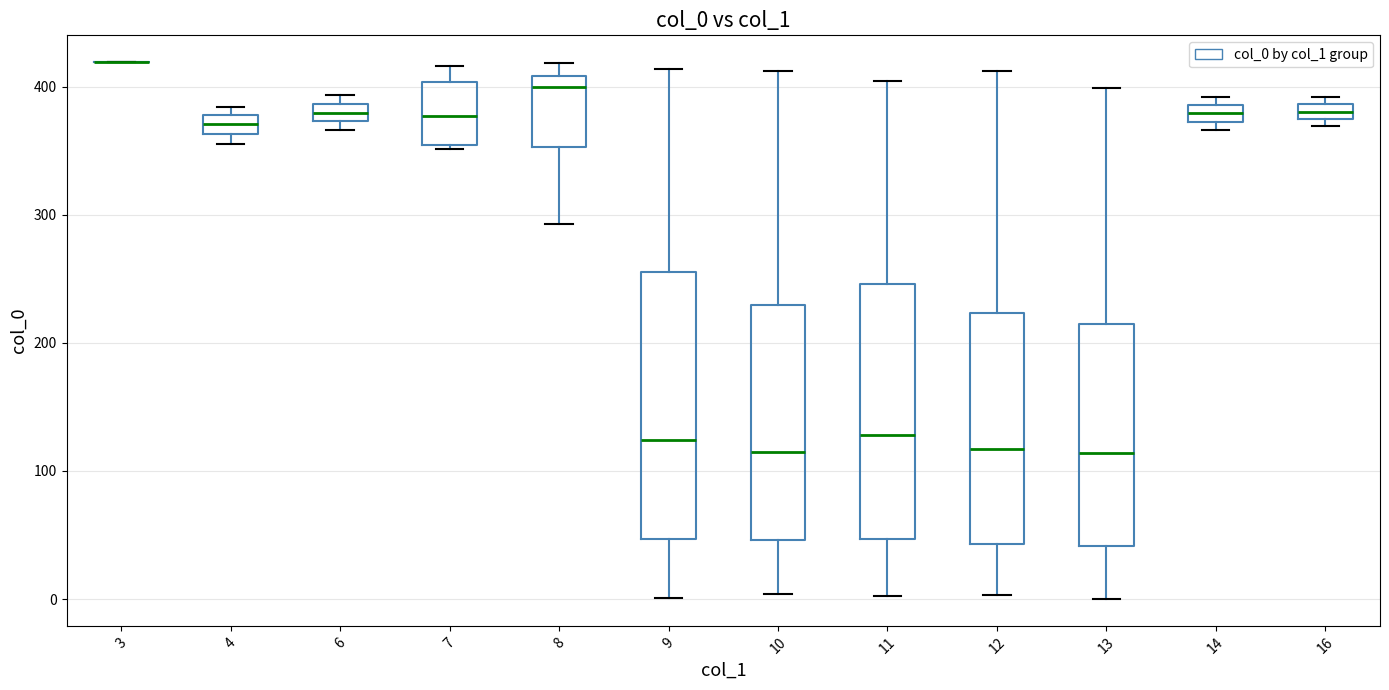

Where does the median line of the box at x = 14 sit on the y-axis? The values are not printed on the chart, so give them approximately, as read against the axis.

380